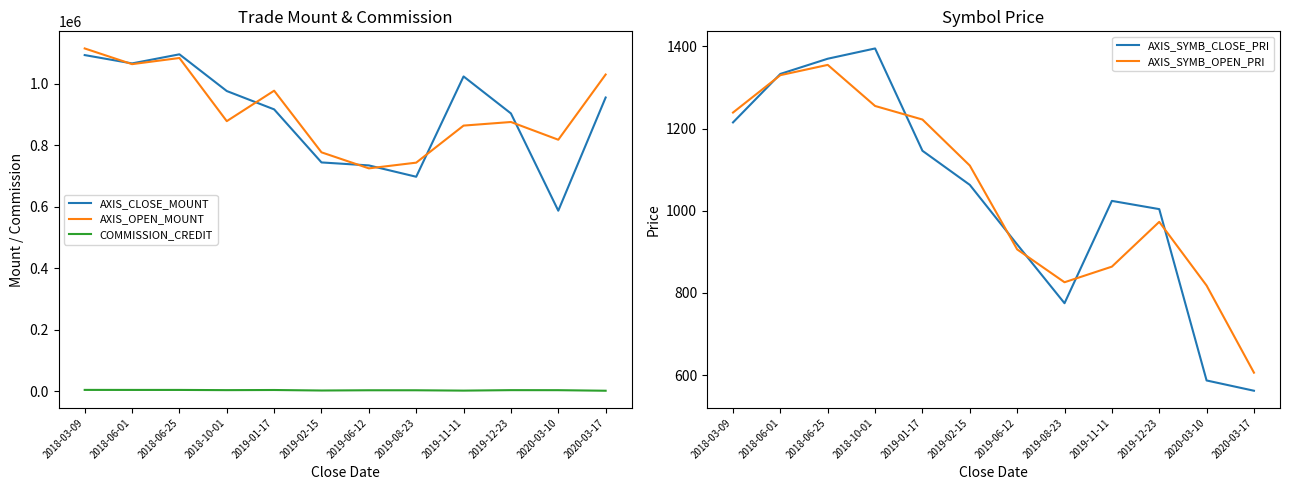

What is the minimum value for COMMISSION_CREDIT?

1028